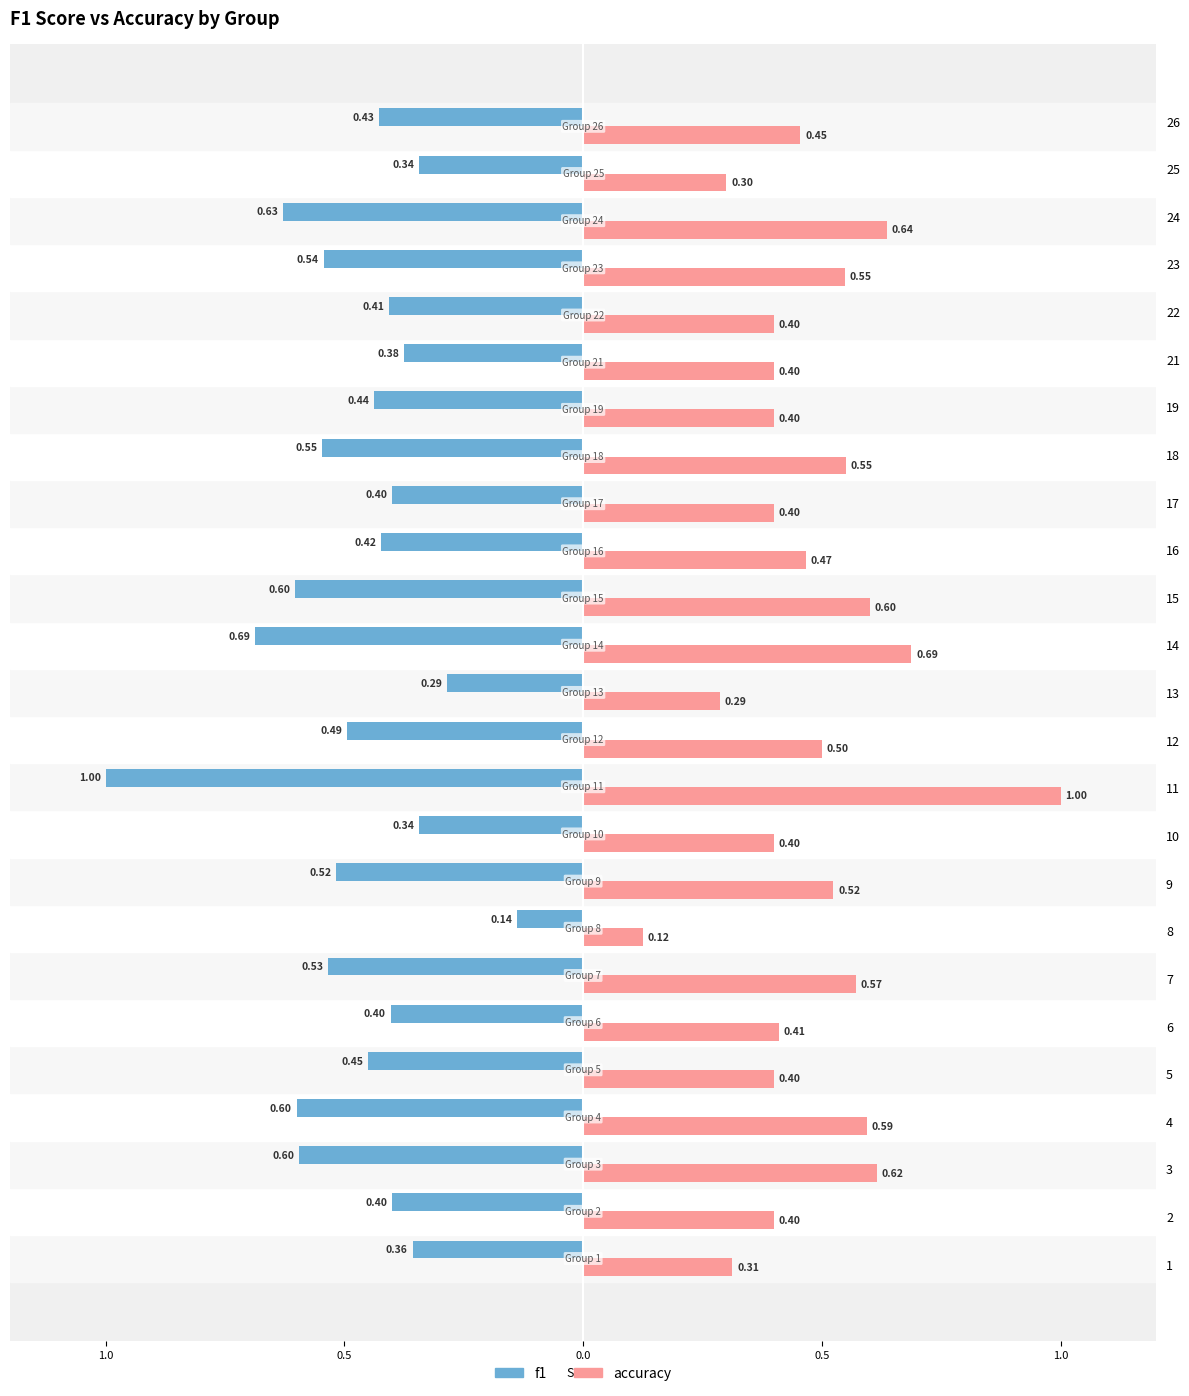

What is the maximum value for accuracy?

1.0